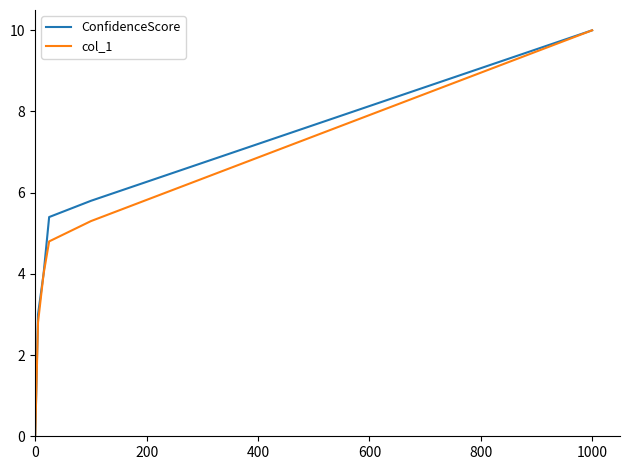

What is the greatest value displayed?

10.0